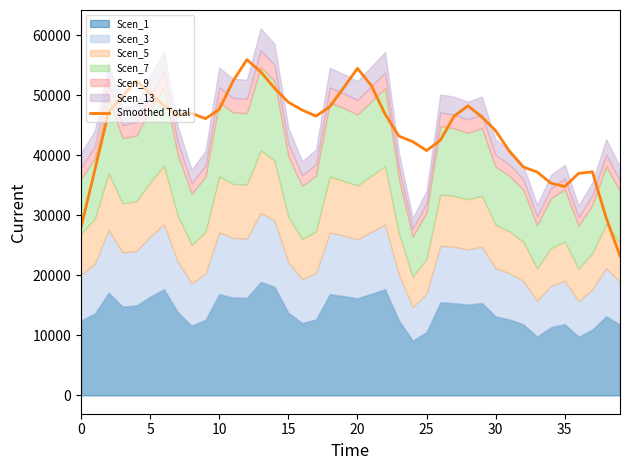

What is the highest value of the Smoothed Total series?

55901.8